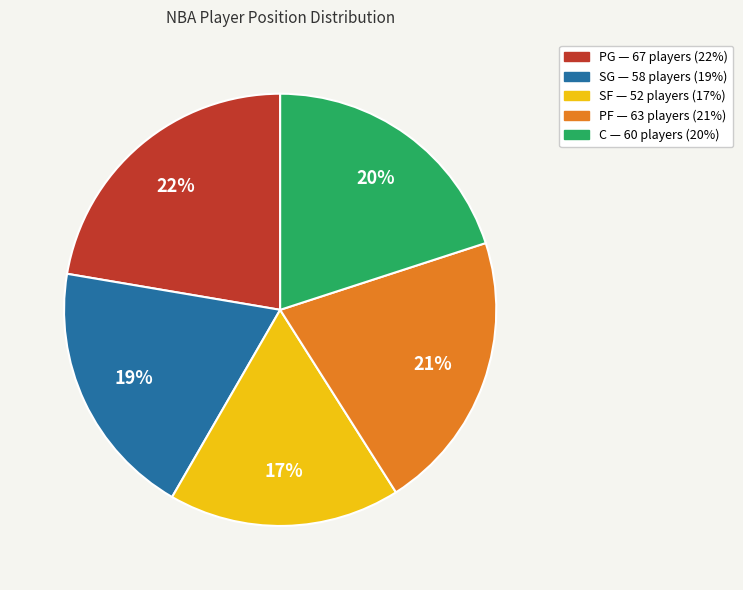

Count the number of slices in the pie.

5